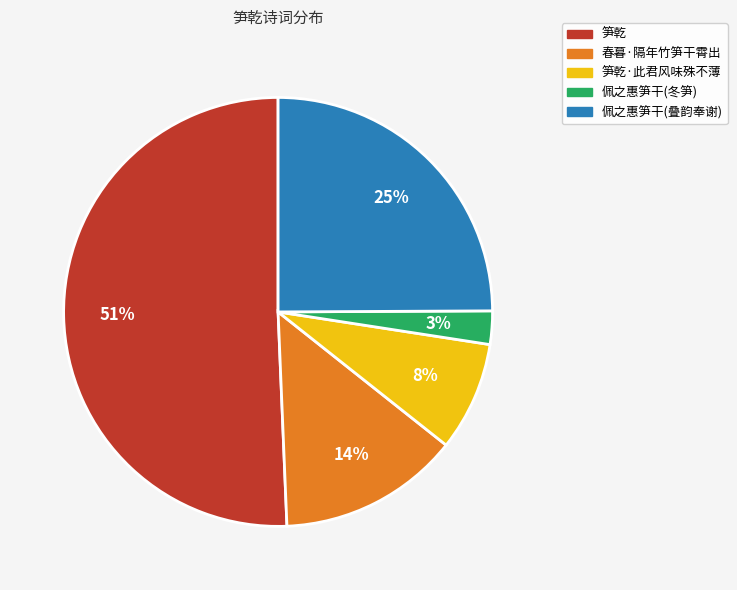

Does 春暮·隔年竹笋干霄出 represent more than half of the total?

No